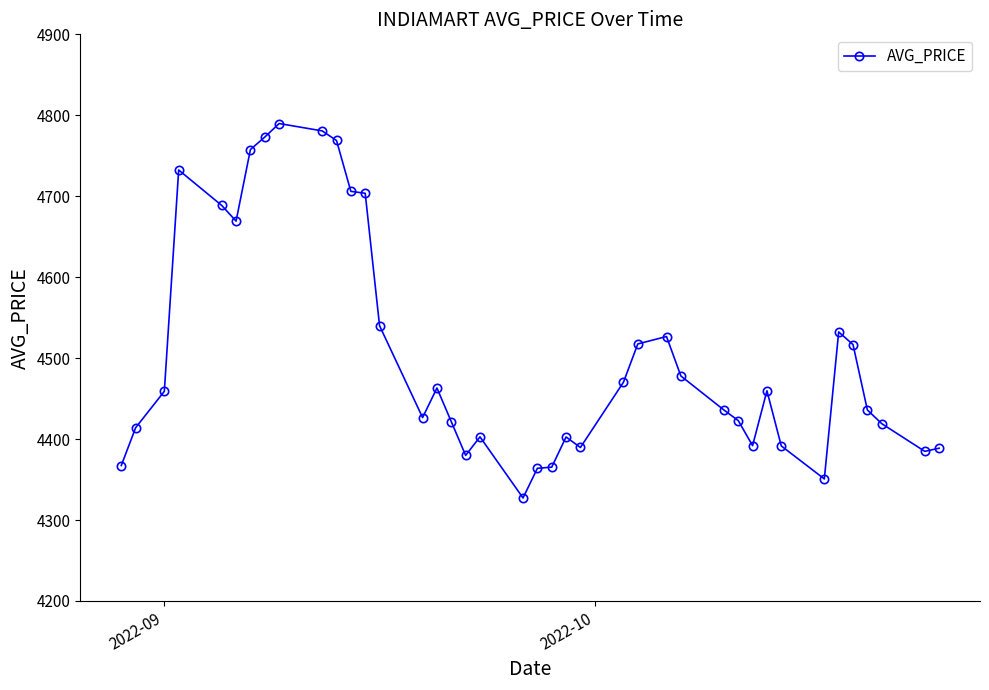

What is the difference between the maximum and minimum values?

462.5